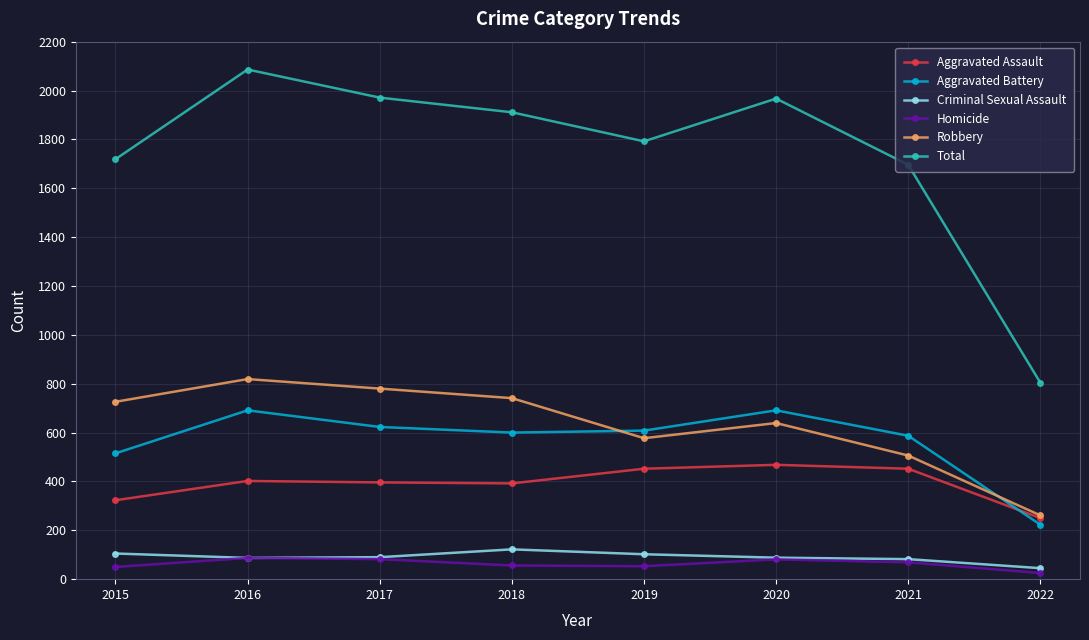

True or false: Homicide has a value of 53 at 2019.

True